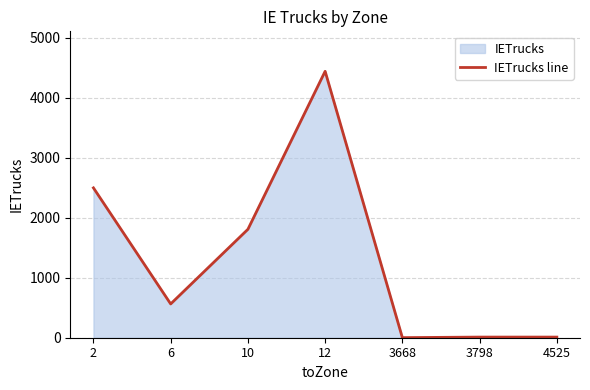

List the labels in order of value, smallest first.

3668, 3798, 4525, 6, 10, 2, 12